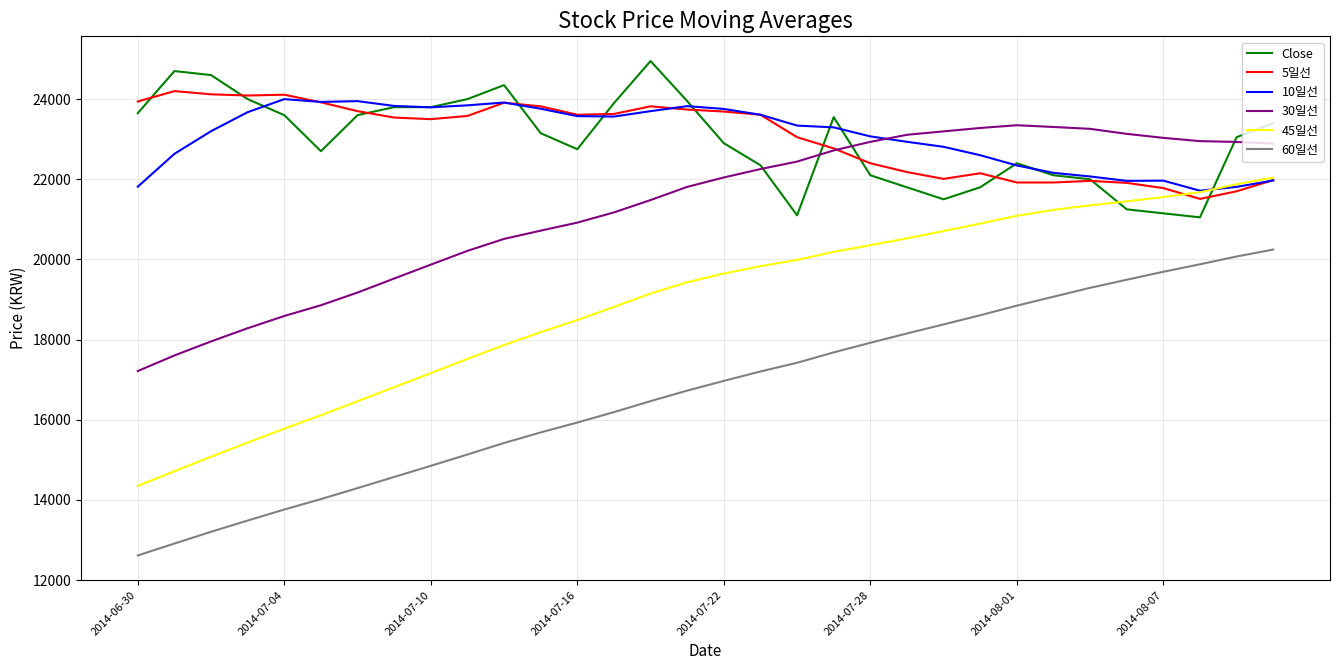

What is the minimum value for 5일선?

21510.0